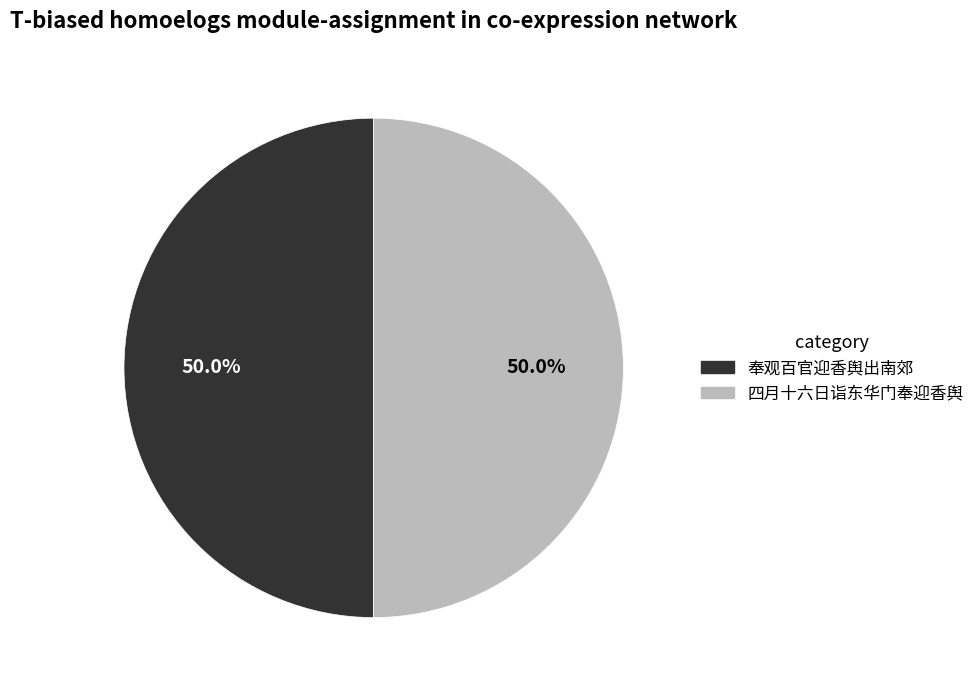

What is the ratio of the value at 奉观百官迎香舆出南郊 to the value at 四月十六日诣东华门奉迎香舆?

1.0